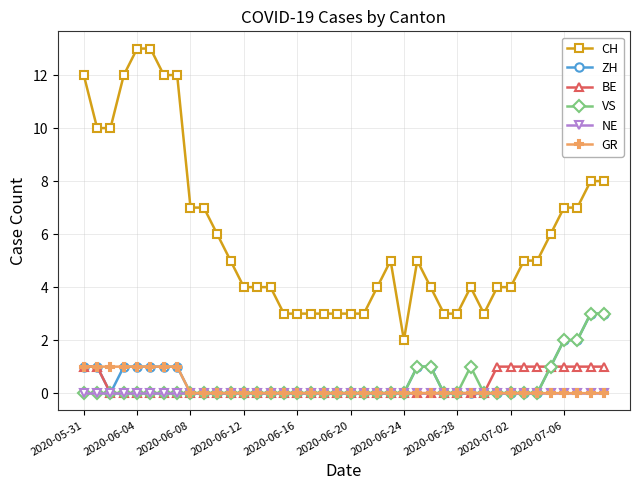

What is the value of the CH point at the 23rd from the left?

4